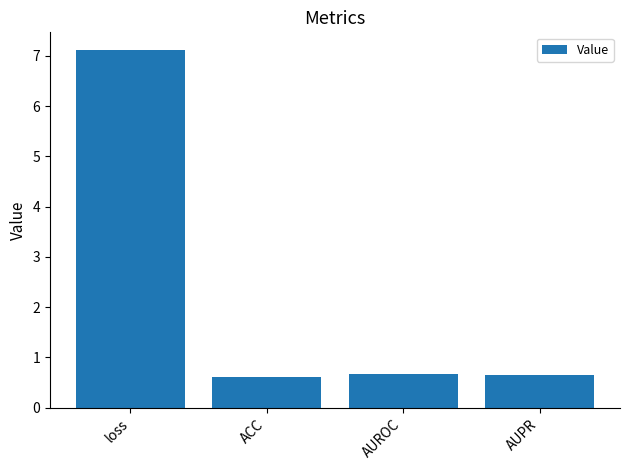

What is the label of the 3rd bar from the left?

AUROC